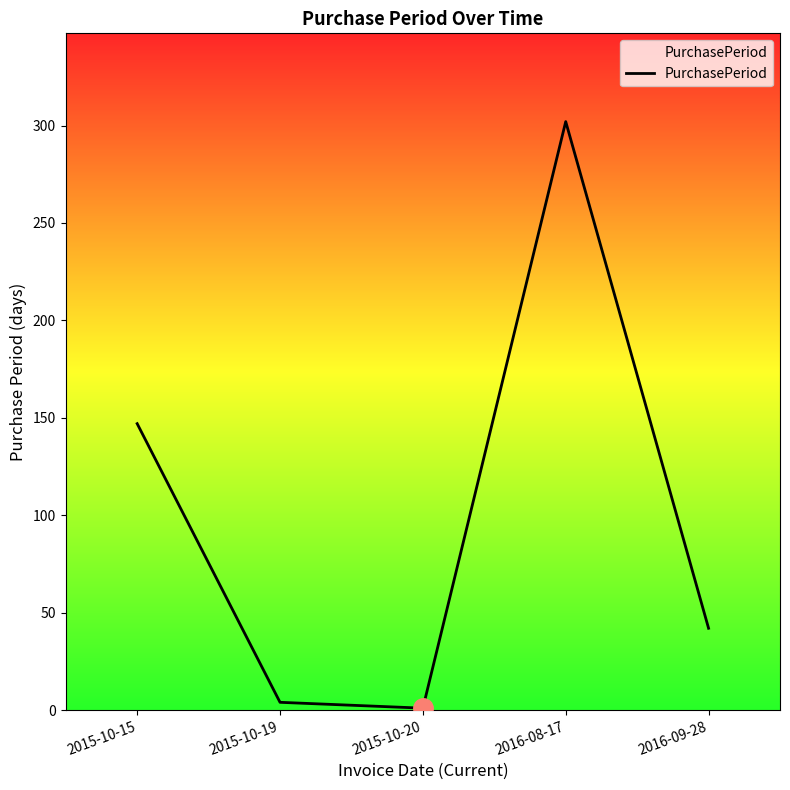

Rank the categories by value from lowest to highest.

2015-10-20, 2015-10-19, 2016-09-28, 2015-10-15, 2016-08-17